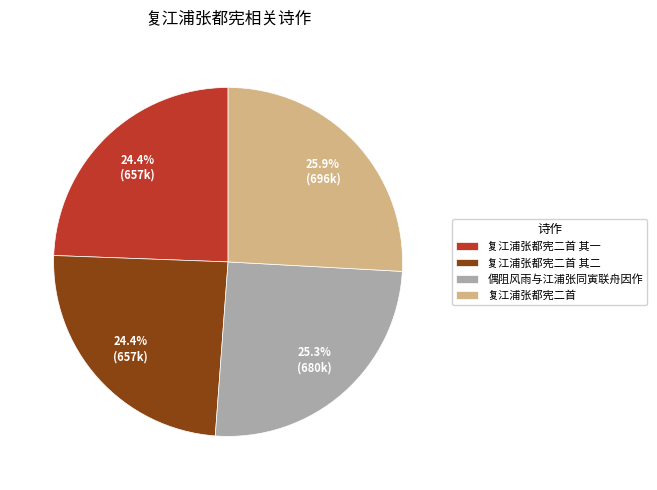

To the nearest percent, what percentage of the pie is 复江浦张都宪二首 其二?

24%